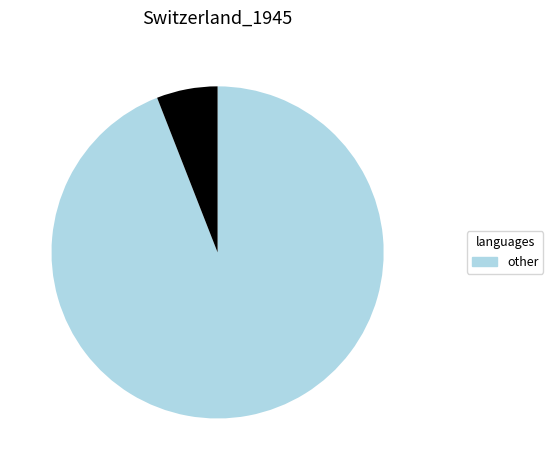

Is there a majority slice in this chart?

Yes